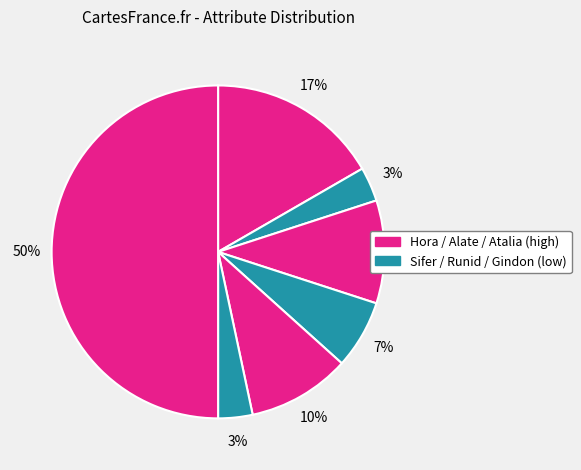

How many slices are in this pie chart?

7